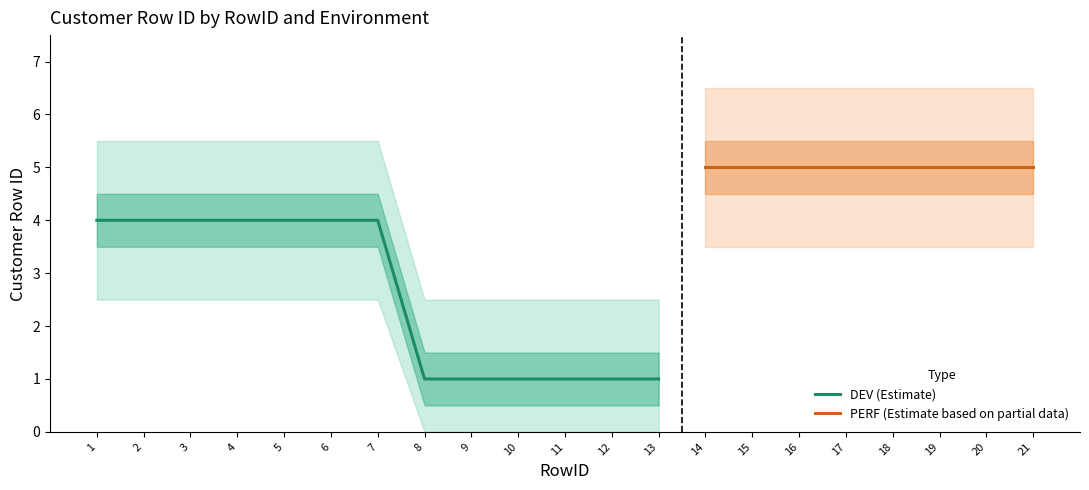

True or false: DEV (Estimate) has a value of 4 at 6.

True